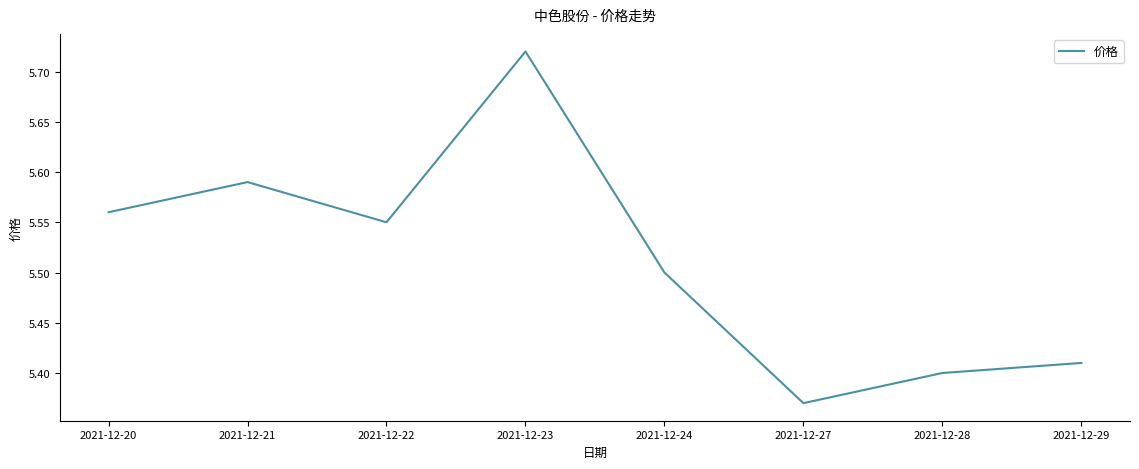

What is the sum of all values?

44.1